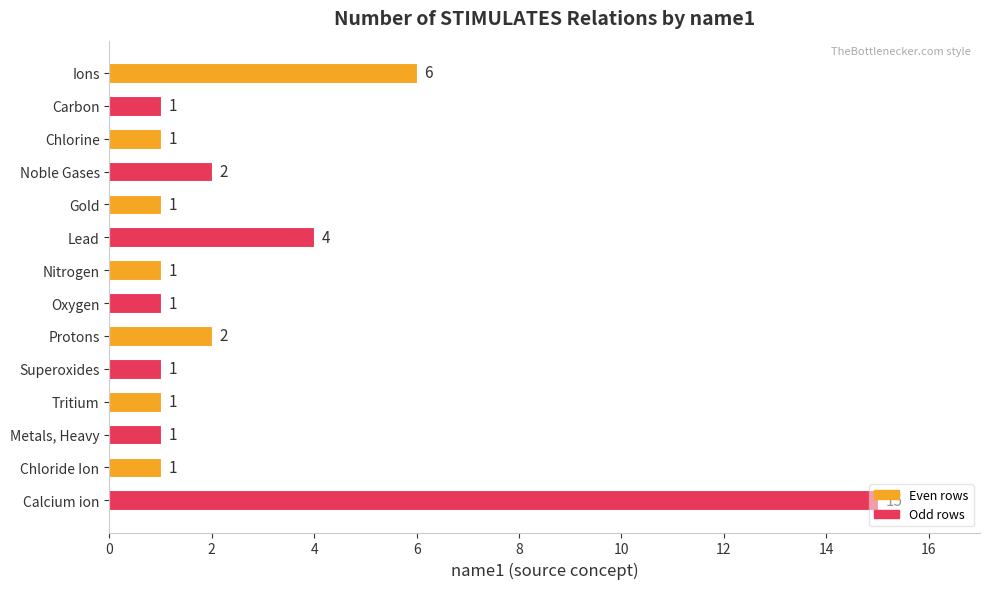

What is the change in value from Lead to Metals, Heavy?

-3